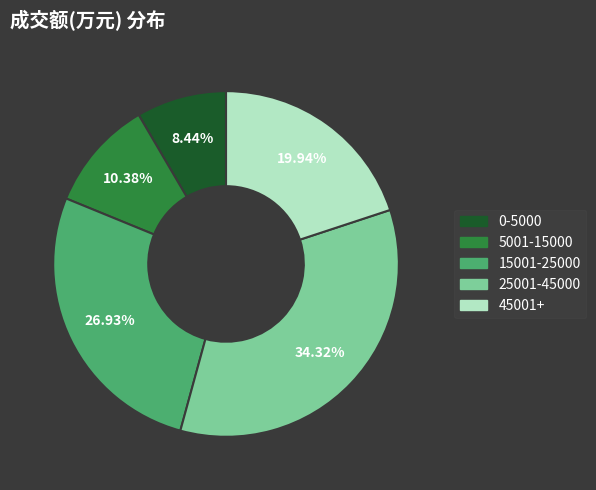

Count the number of slices in the pie.

5